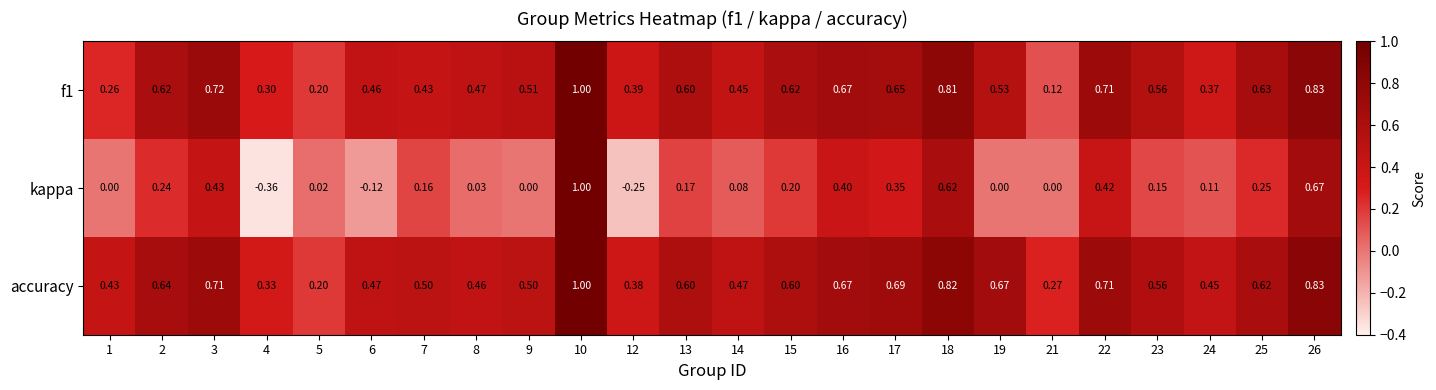

Which series has the largest range (max minus min)?

kappa